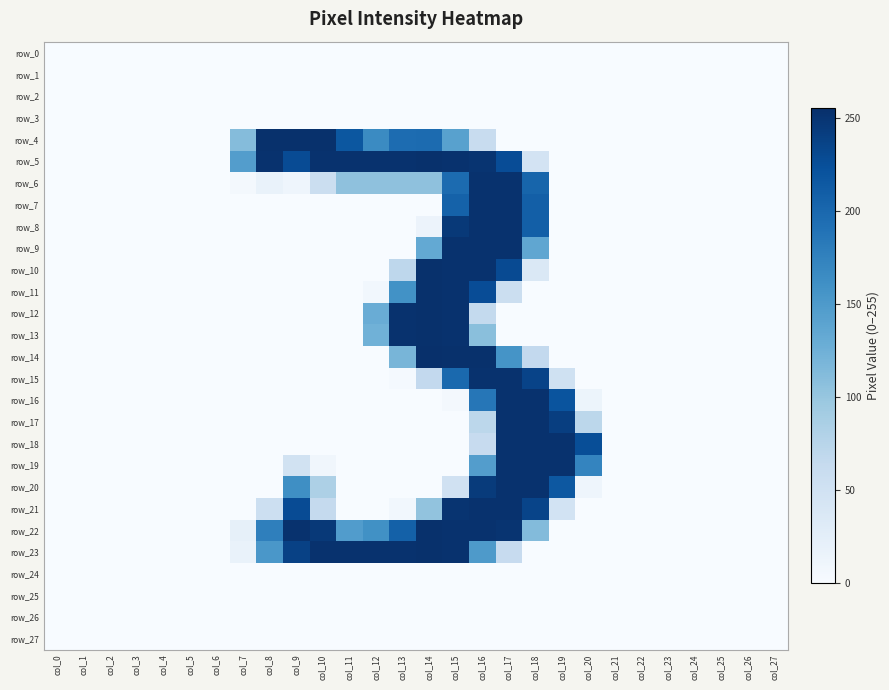

The value of row_12 at col_24 is -175. True or false?

False